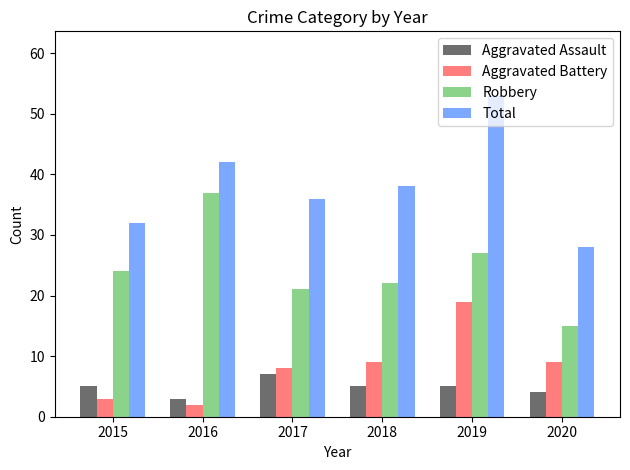

What is the difference between the highest and lowest values at 2016?

40